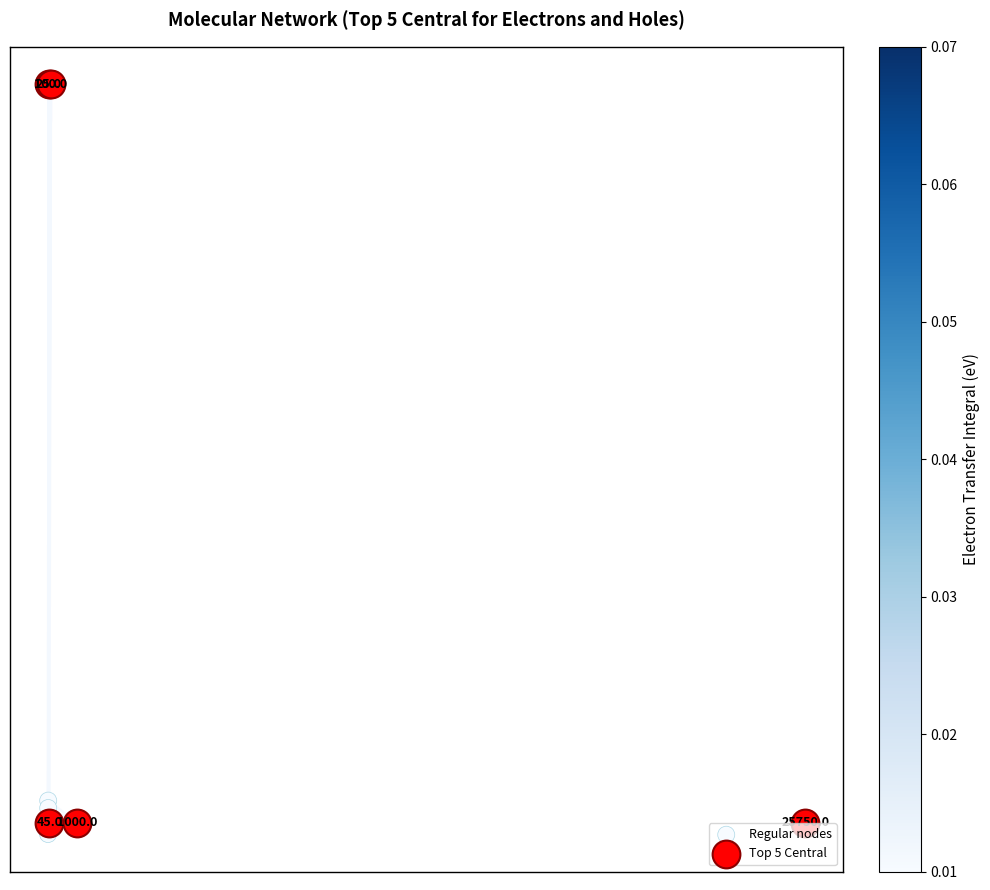

Which series has the largest Y range (max minus min)?

Top 5 Central